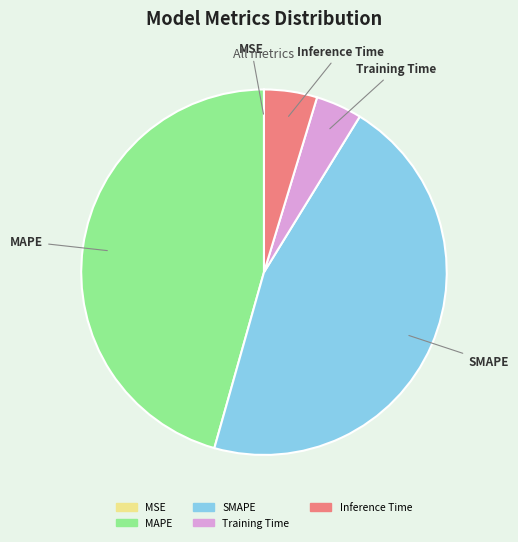

Is it true that SMAPE is 60% of the pie?

False